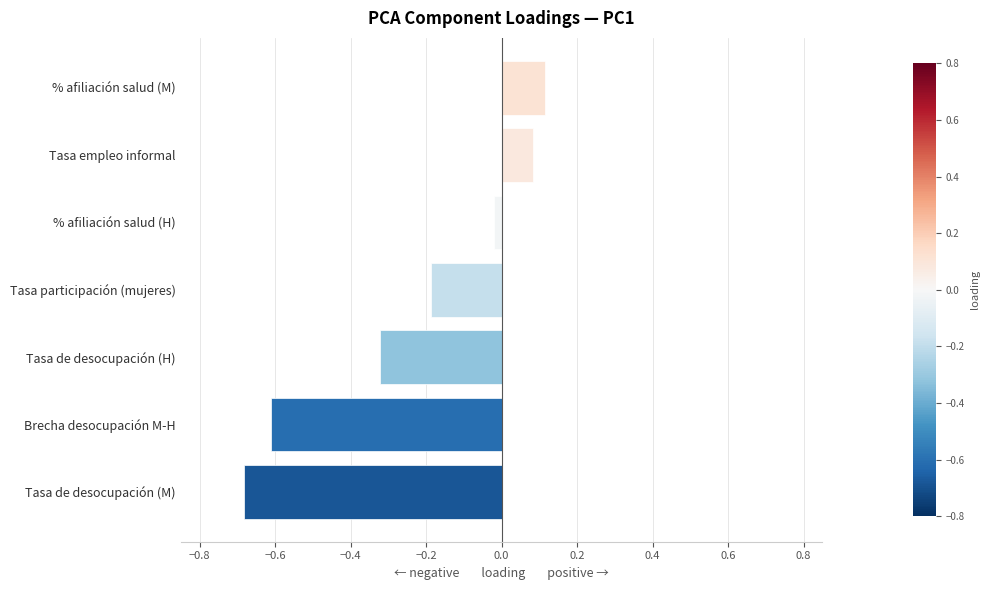

At which category does the chart reach its minimum across all series?

Tasa de desocupación (M)